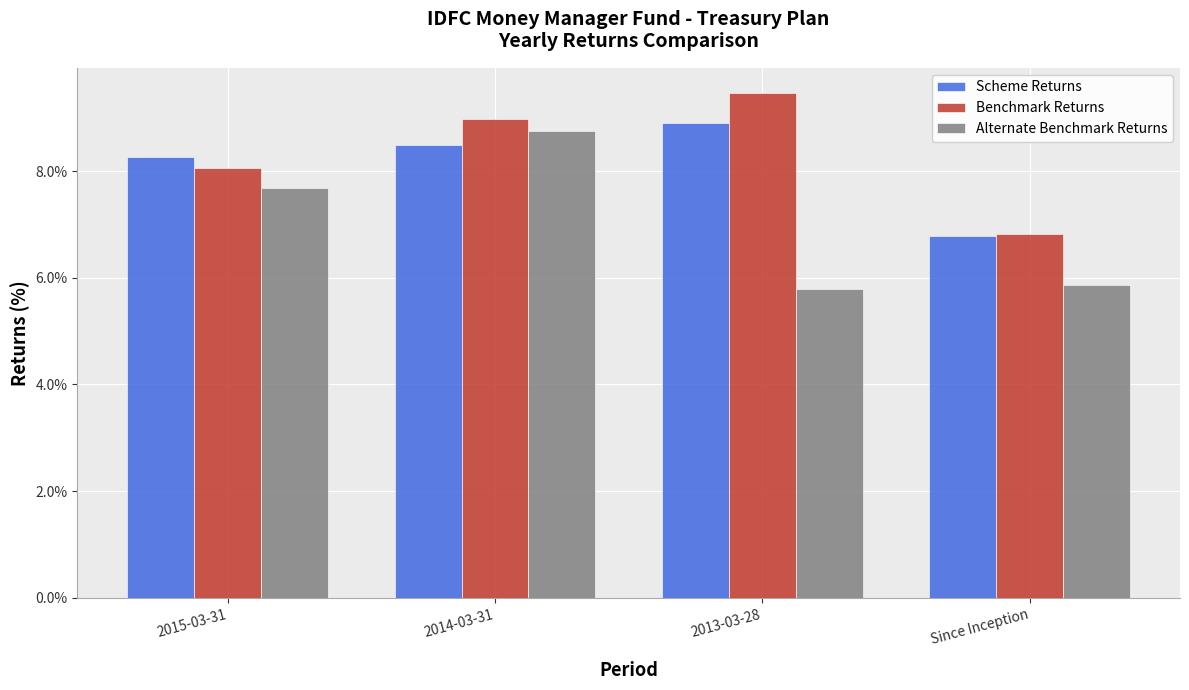

What is the difference between the Scheme Returns values at Since Inception and 2013-03-28?

2.1